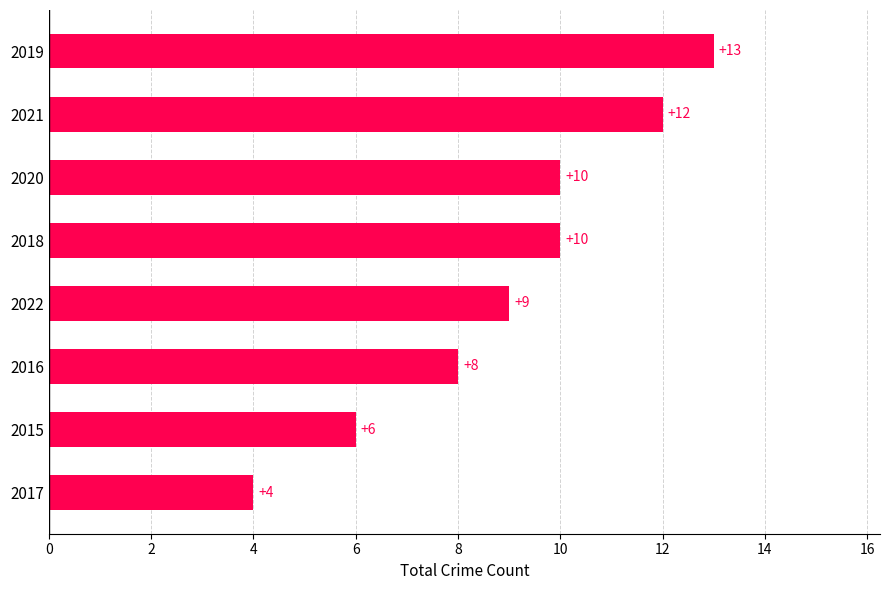

Between 2017 and 2021, which is larger?

2021